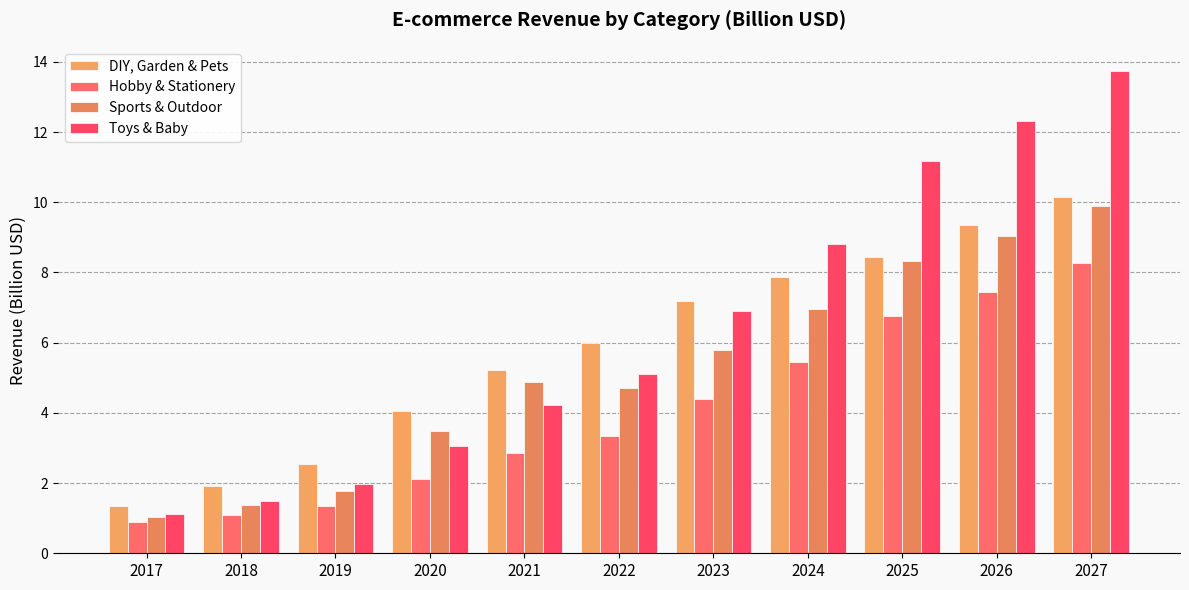

Which series has the widest spread of values?

Toys & Baby